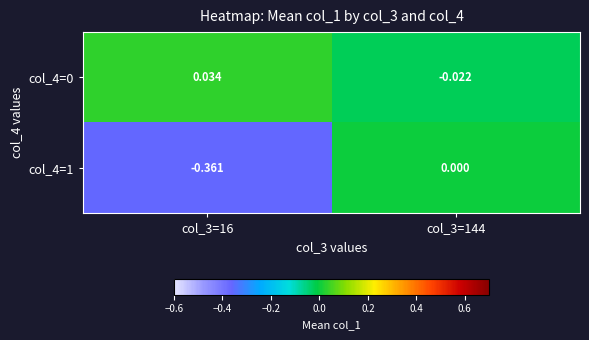

Is the value of col_4=0 at col_3=16 greater than the value of col_4=1 at col_3=144?

Yes